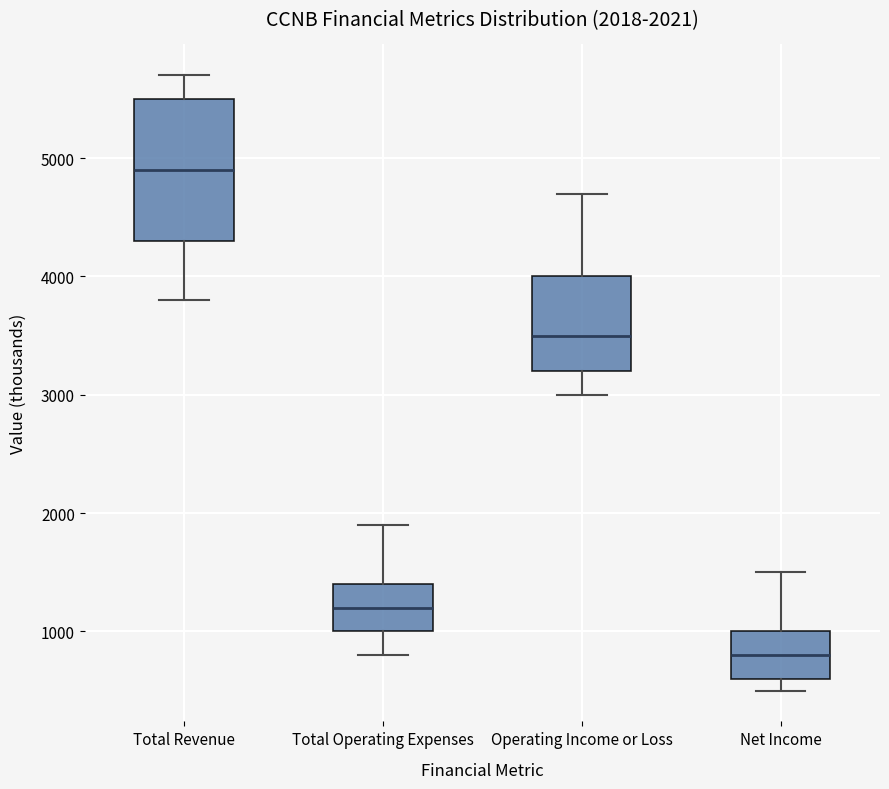

Which box has the highest median line?

Total Revenue